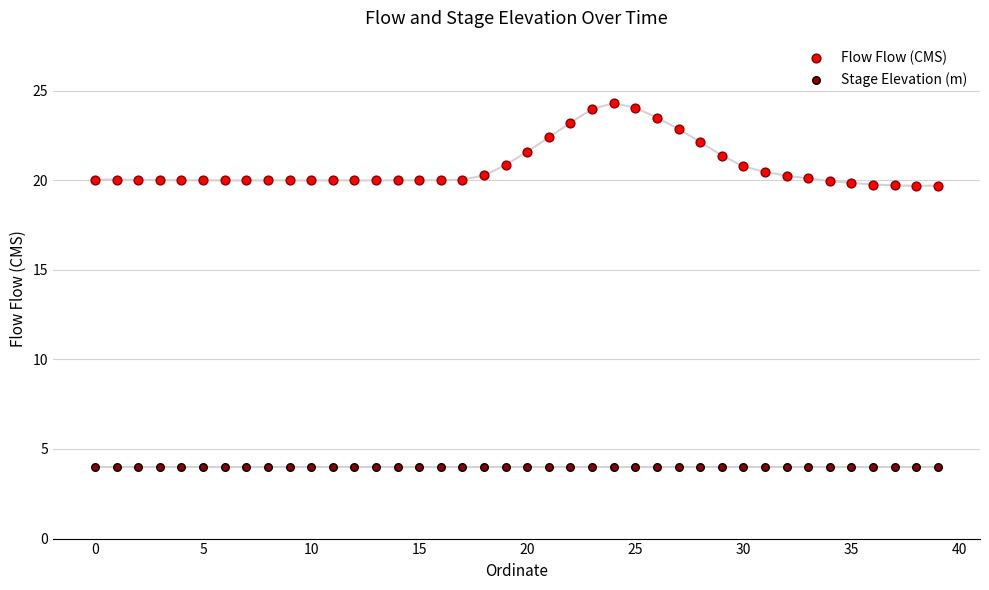

What are all the series names shown in the legend?

Flow Flow (CMS), Stage Elevation (m)